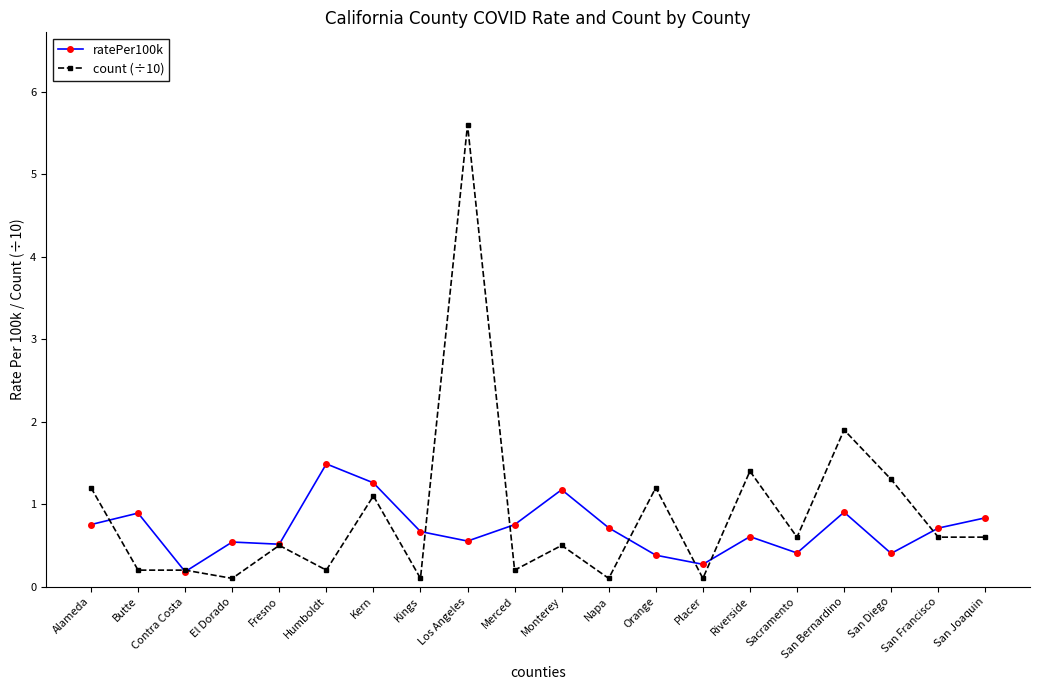

Rank the series by their maximum value, from lowest to highest.

ratePer100k, count (÷10)